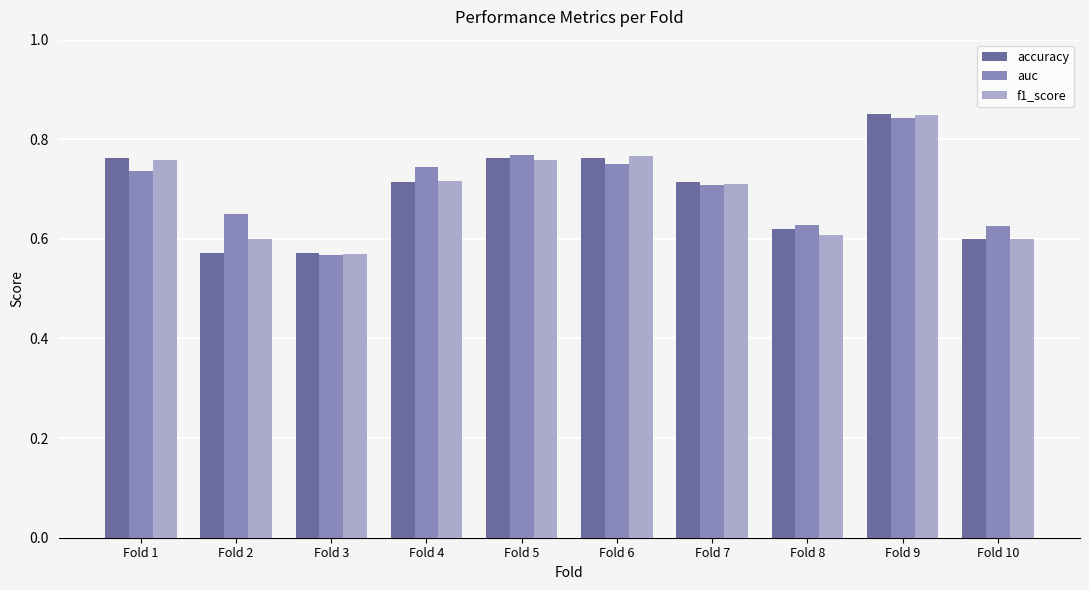

Which series changed the most between Fold 1 and Fold 8?

f1_score